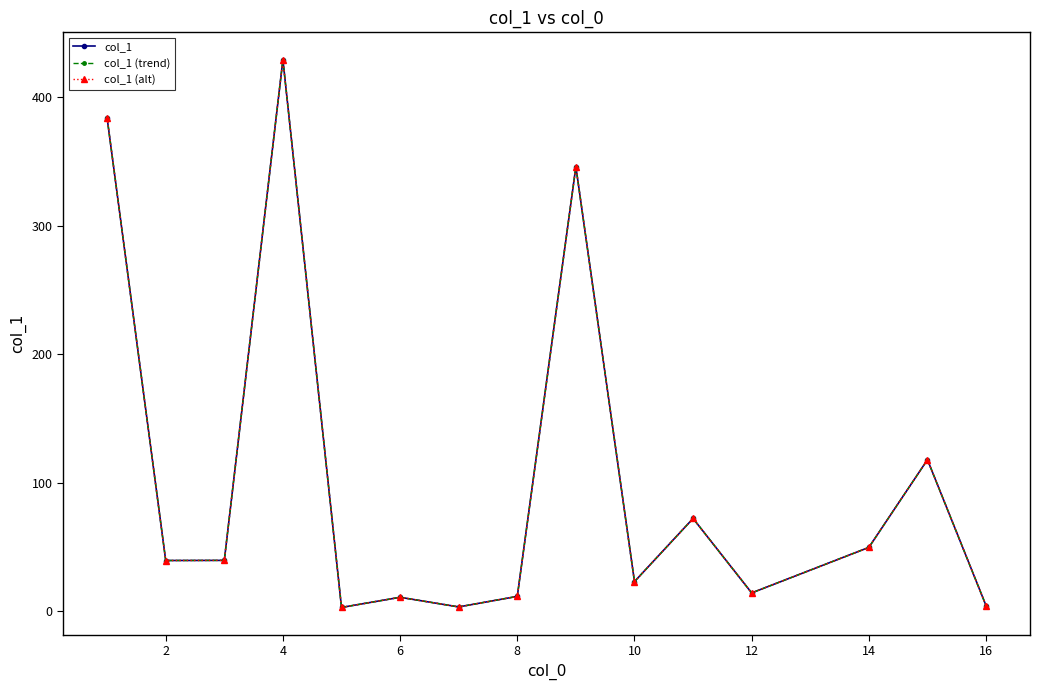

Does the chart have visible grid lines?

No